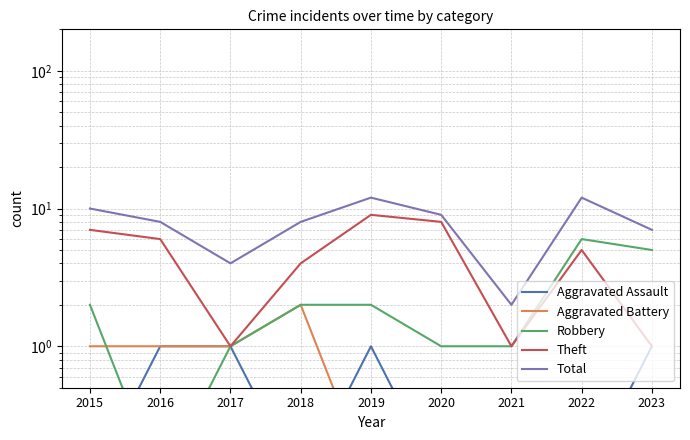

True or false: Theft and Total intersect in this chart.

False